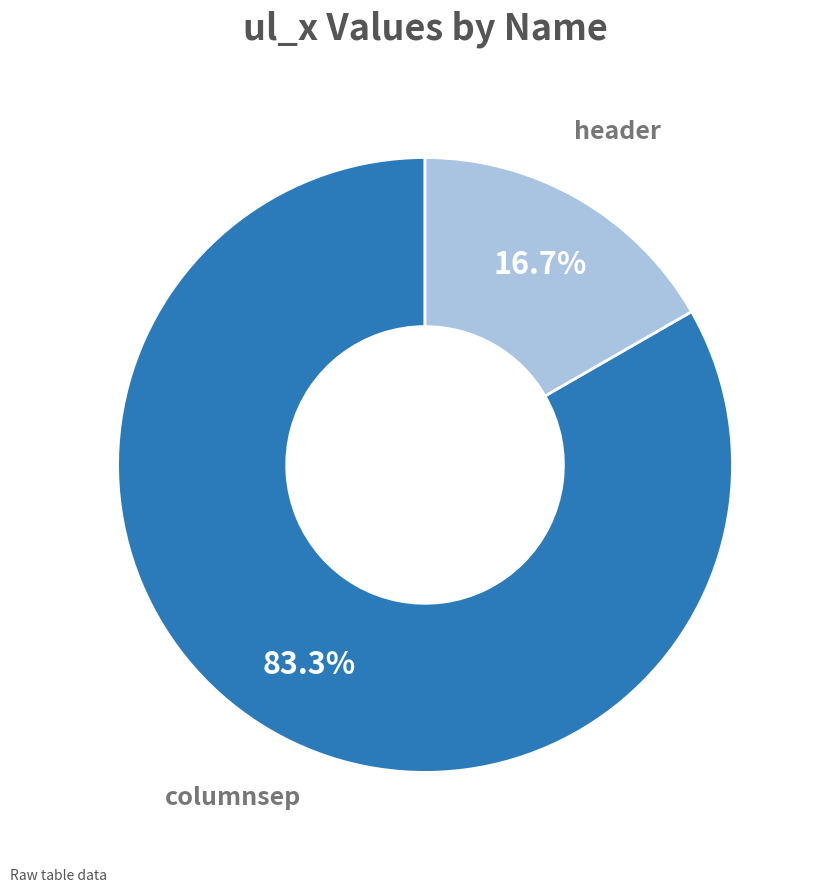

How many slices are in this pie chart?

2